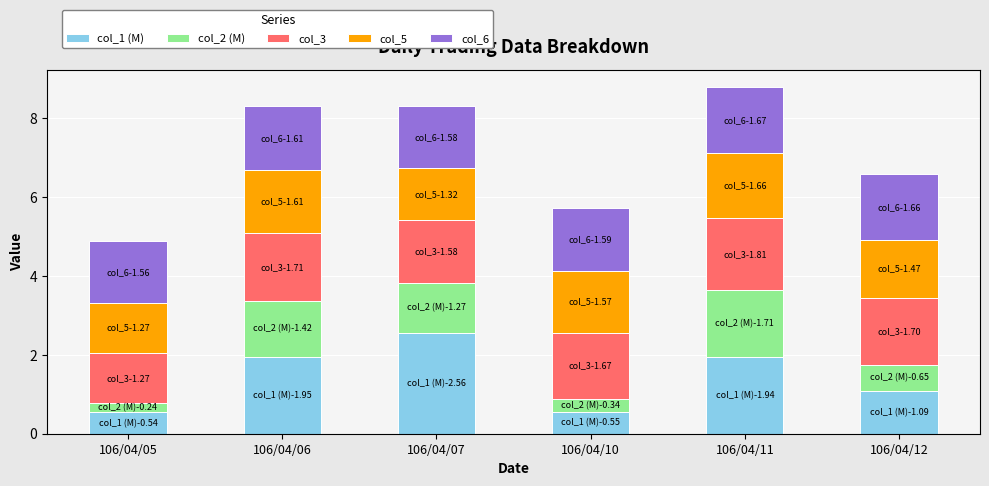

What is the maximum value for col_1 (M)?

2.6